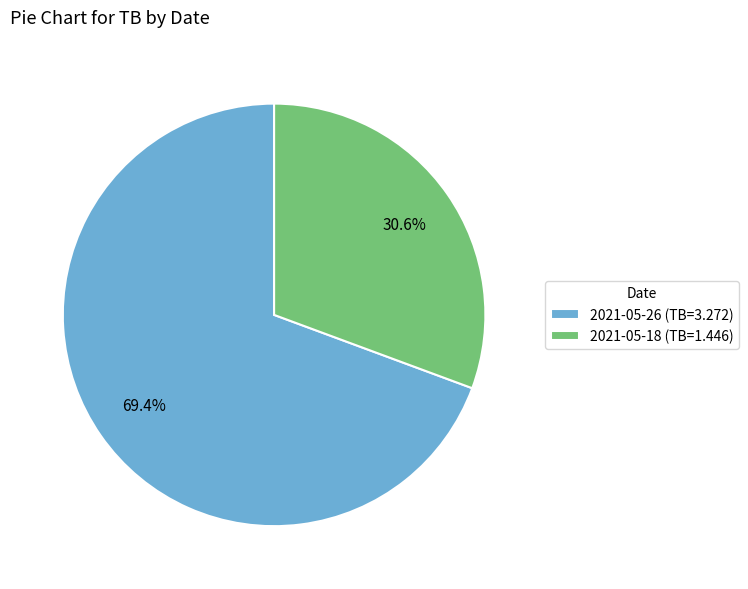

To the nearest percent, what is the average slice percentage?

50%